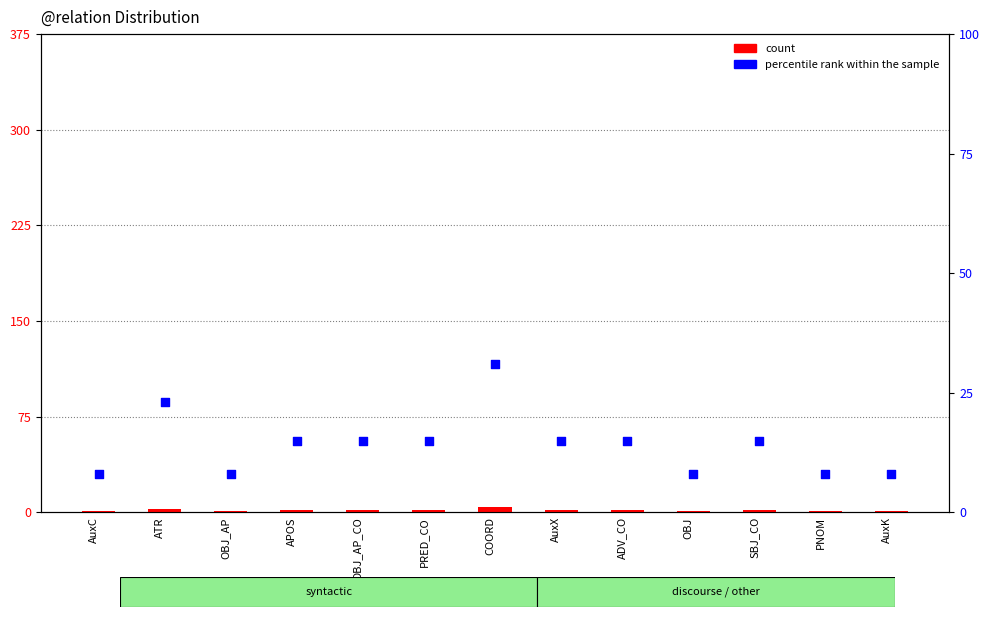

Is the value of count at OBJ greater than the value of percentile rank within the sample at AuxX?

No